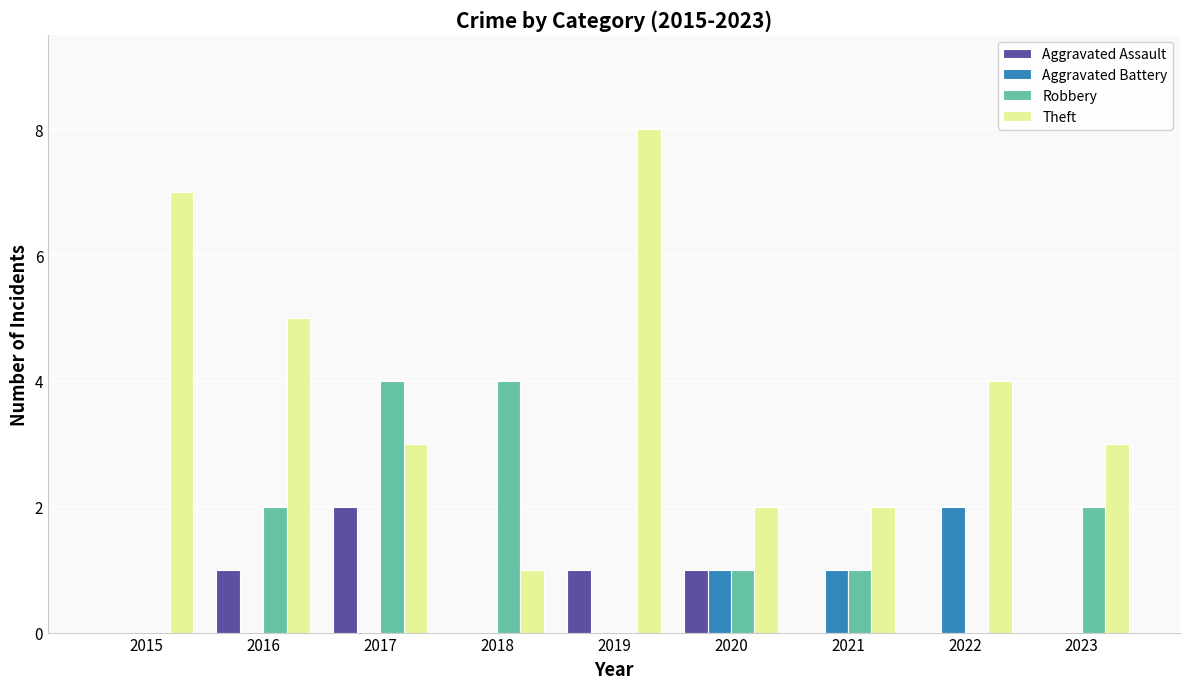

Are the bars horizontal?

No